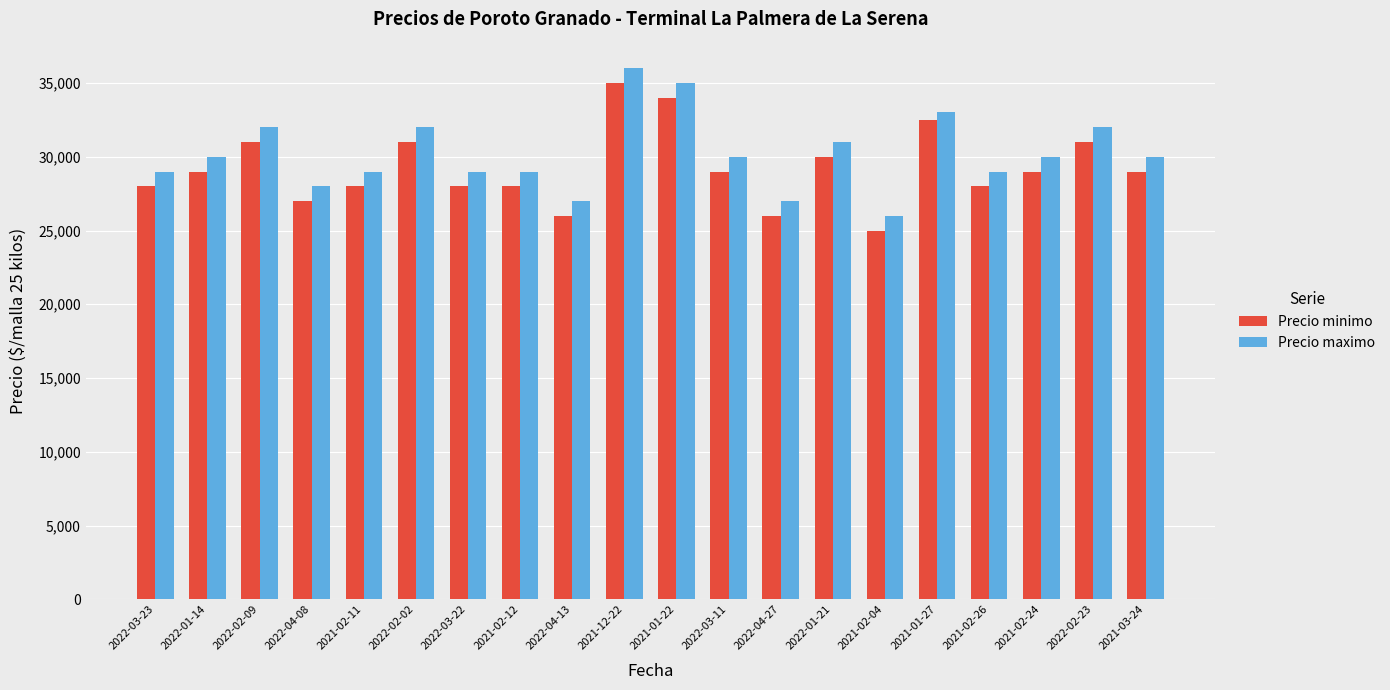

Is the value of Precio maximo at 2021-01-22 greater than the value of Precio minimo at 2022-03-22?

Yes